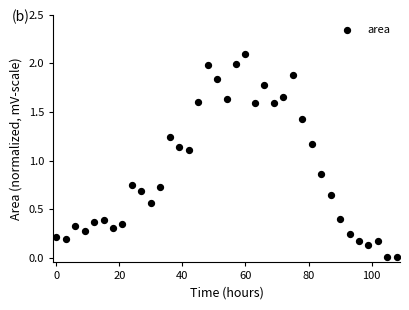

What is the range of X values (max minus min)?

108.0